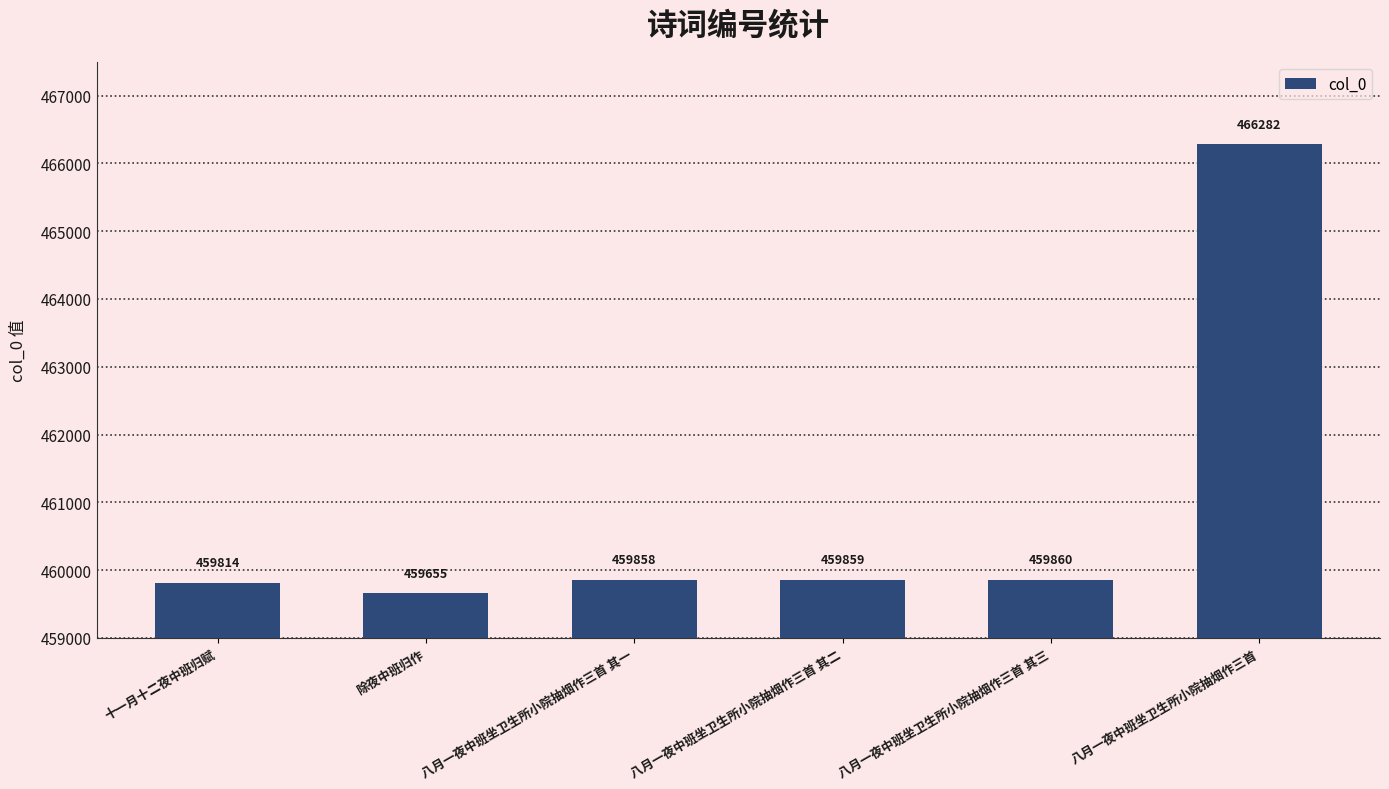

How many data points does each series have?

6